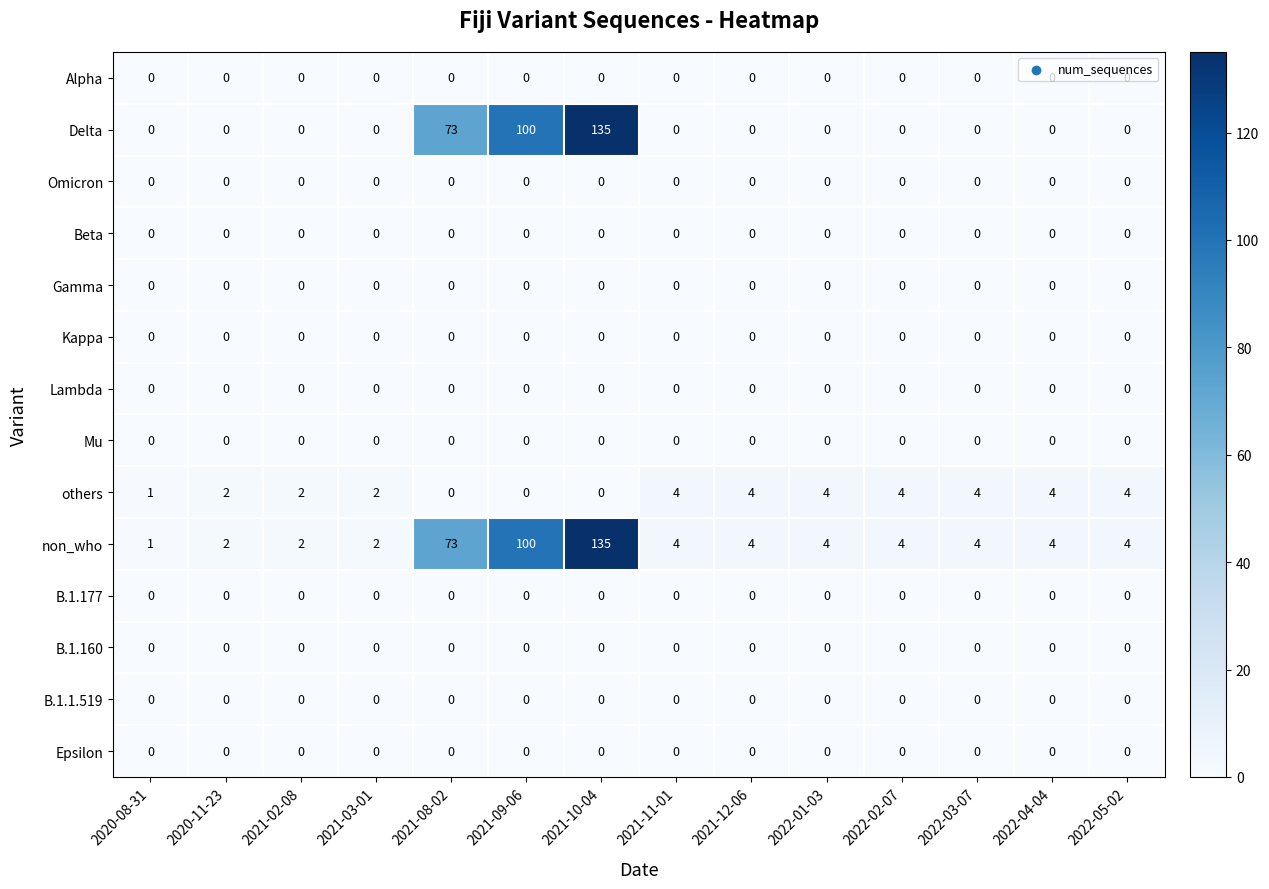

True or false: Gamma has a value of 0 at 2021-08-02.

True